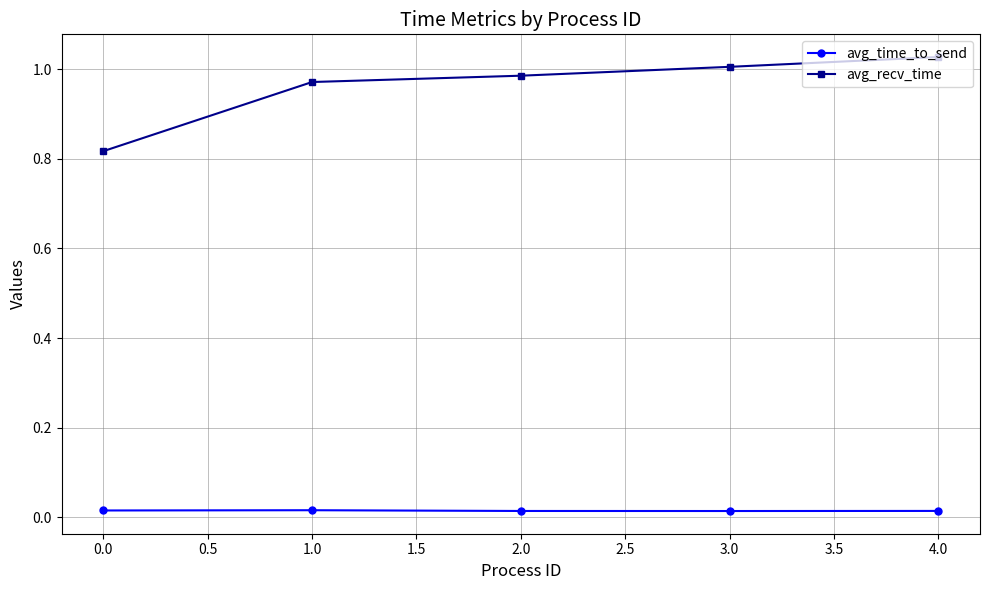

Rank the series by their maximum value, from highest to lowest.

avg_recv_time, avg_time_to_send